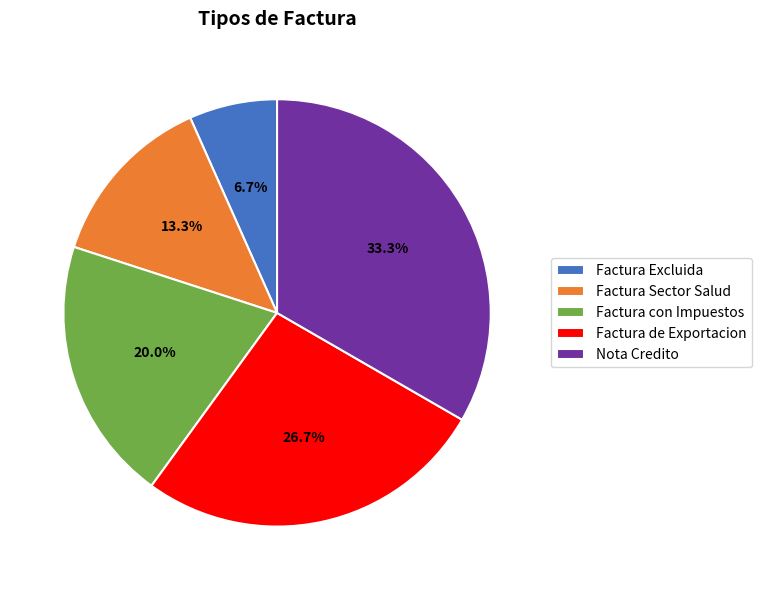

To the nearest percent, what portion does Factura con Impuestos represent?

20%